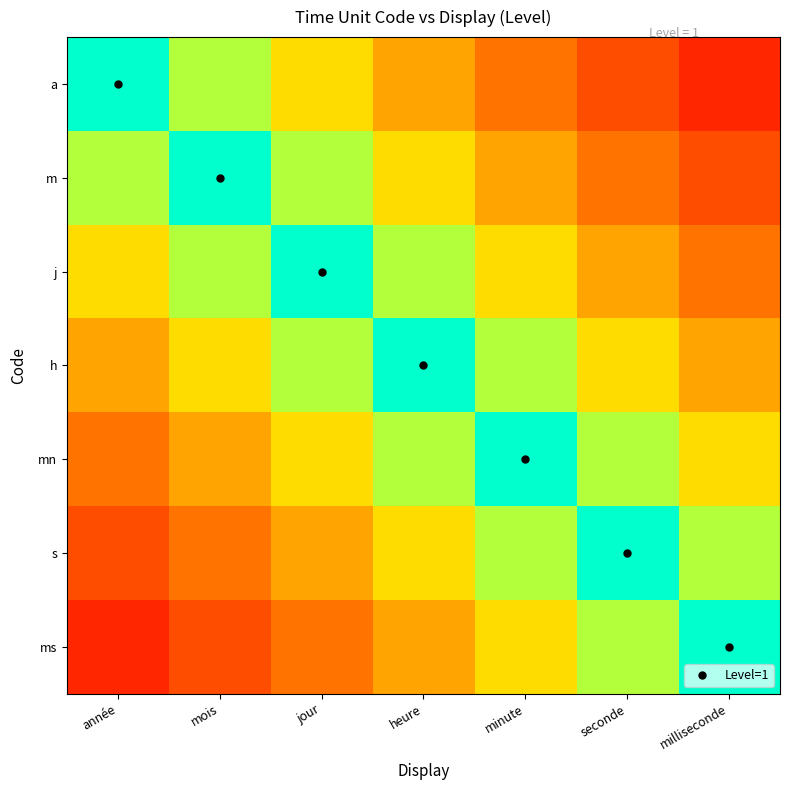

Between mois and seconde, which series saw the biggest shift?

a